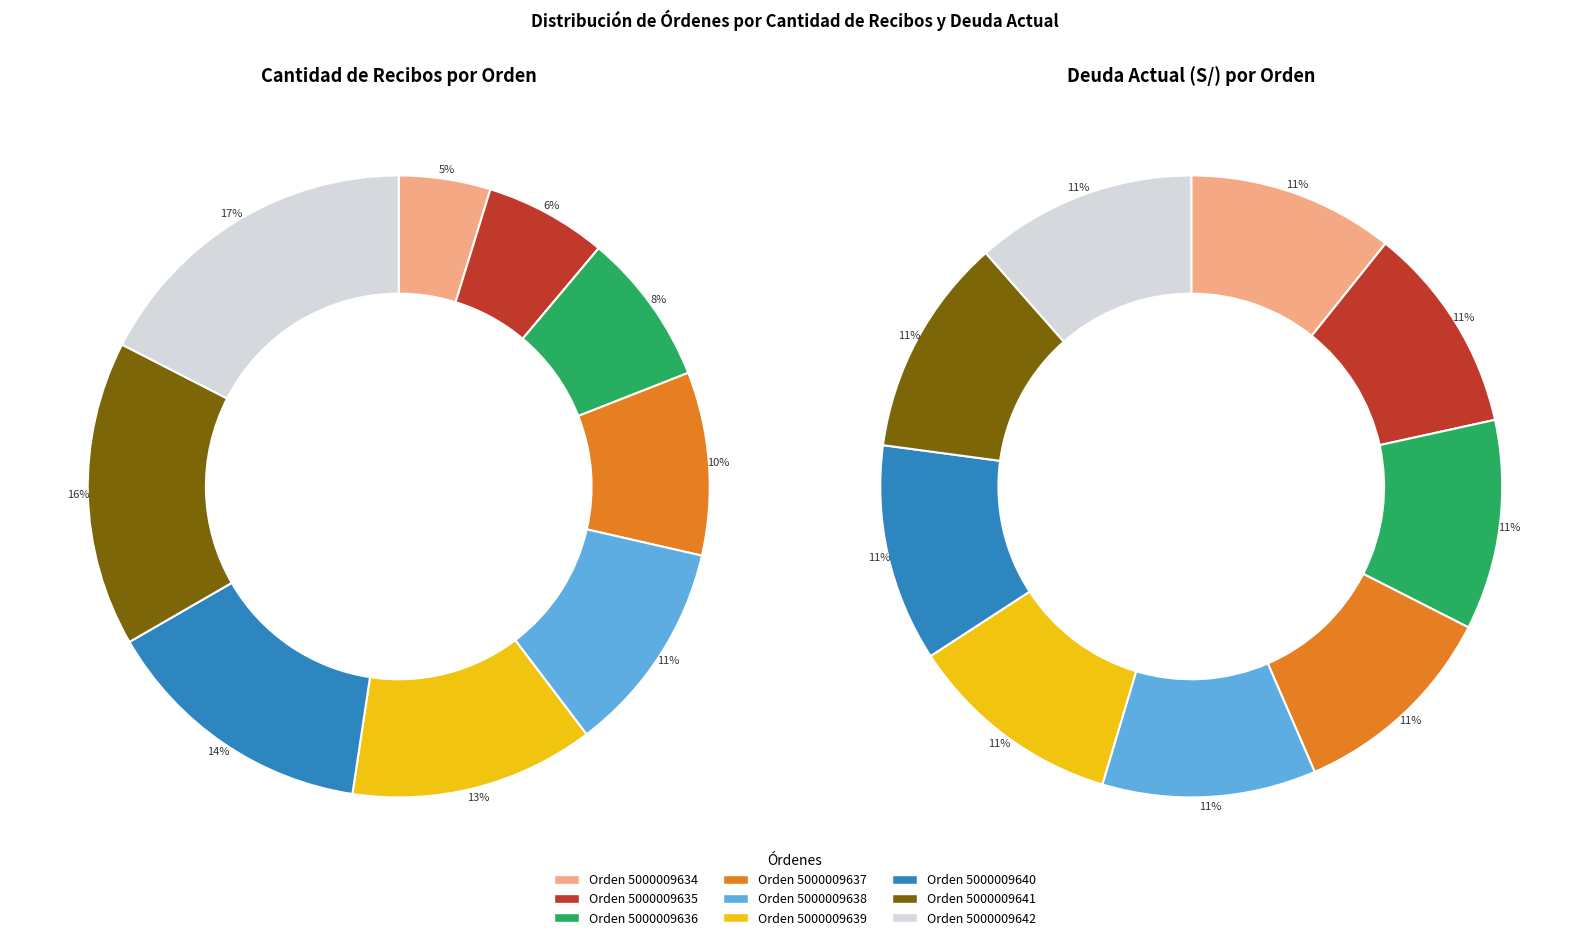

Is there a majority slice in this chart?

No